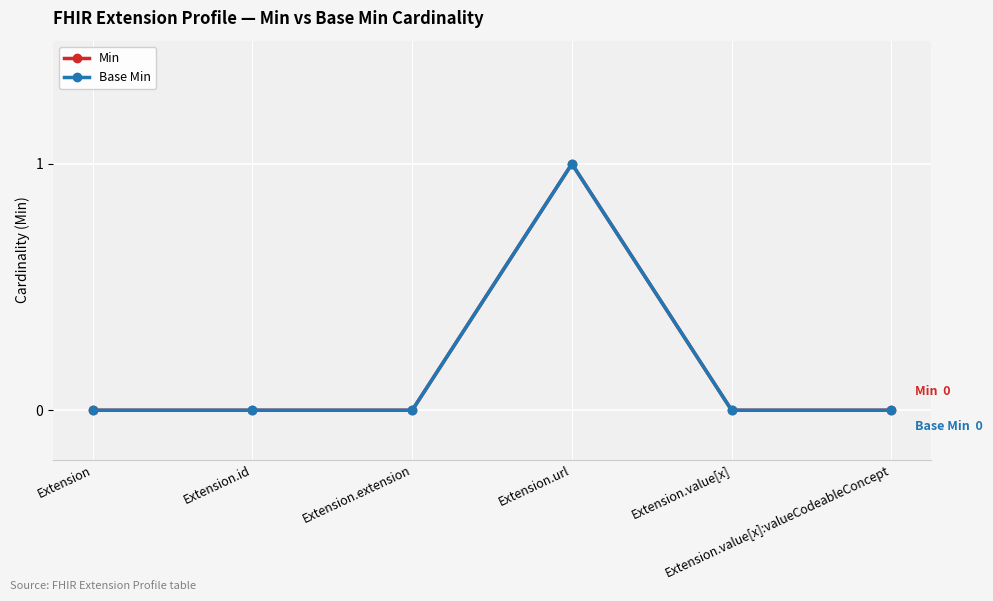

Is this an area chart (filled region under the line)?

No